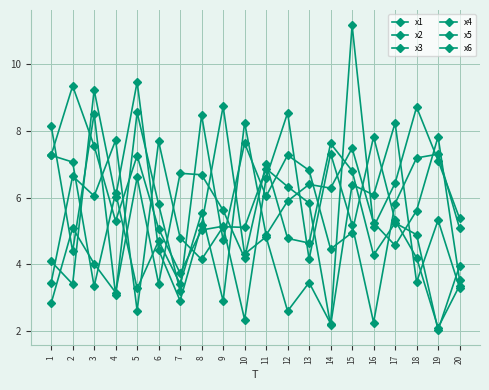

How many data points in x1 are less than 5?

7